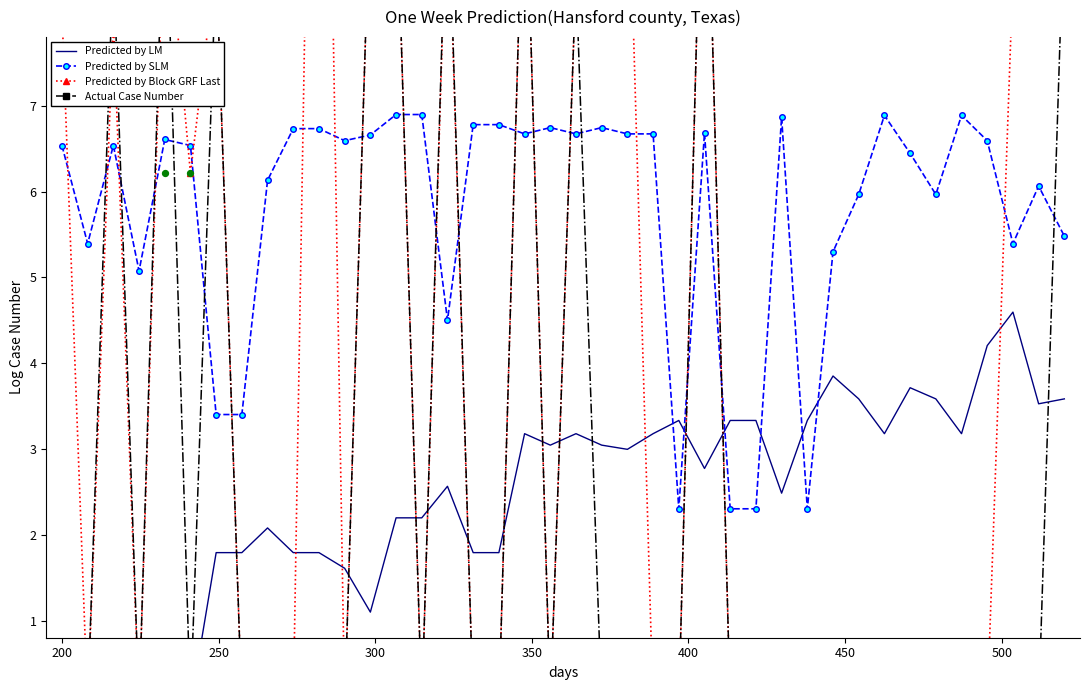

Which series reaches the maximum Y coordinate?

Predicted by Block GRF Last